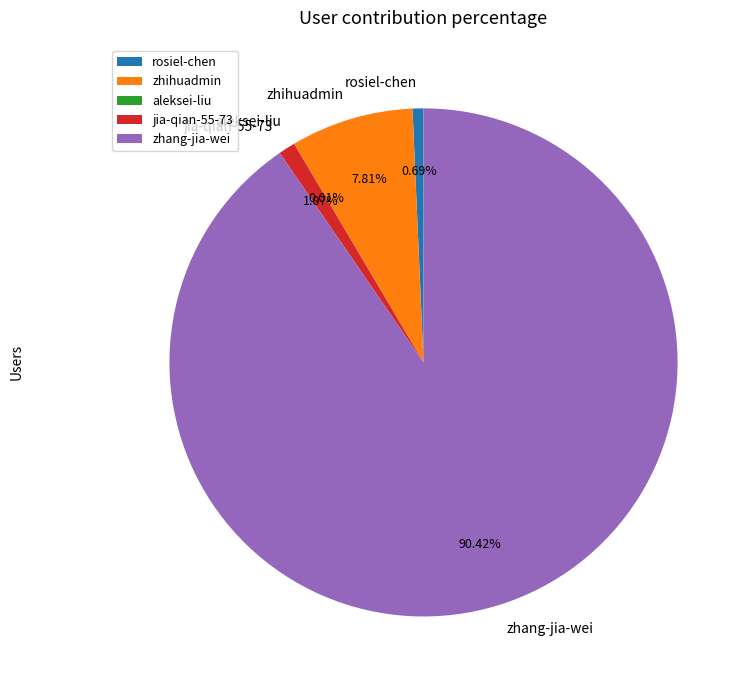

True or false: zhihuadmin accounts for 18% of the total.

False